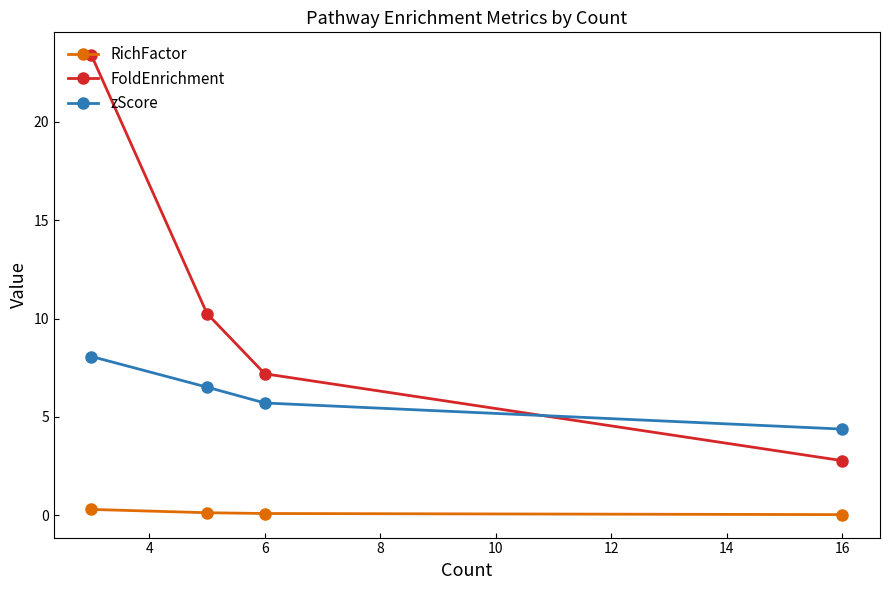

Which series has the largest range (max minus min)?

FoldEnrichment